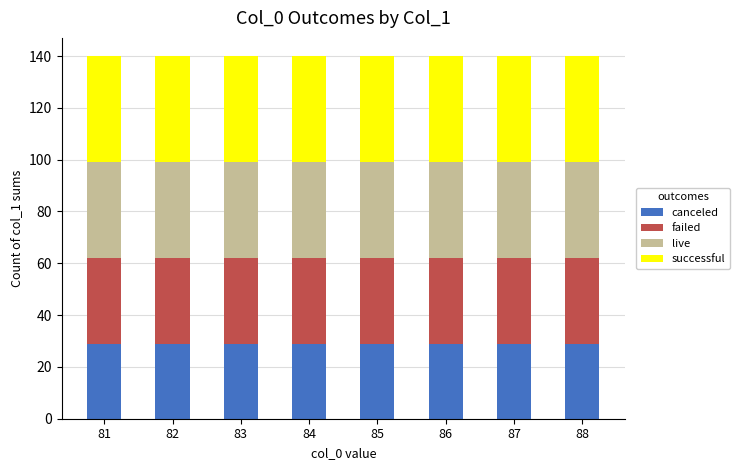

How many bars are there in total?

8